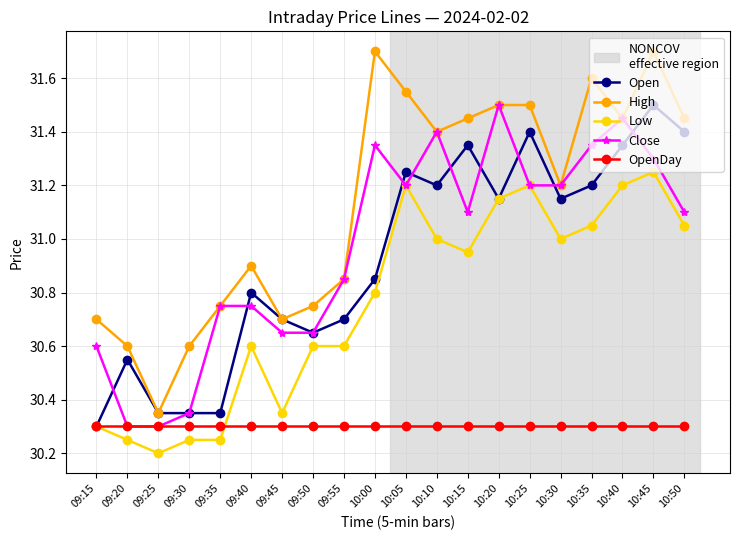

After their last crossing, which series has the higher values: Open or Close?

Open